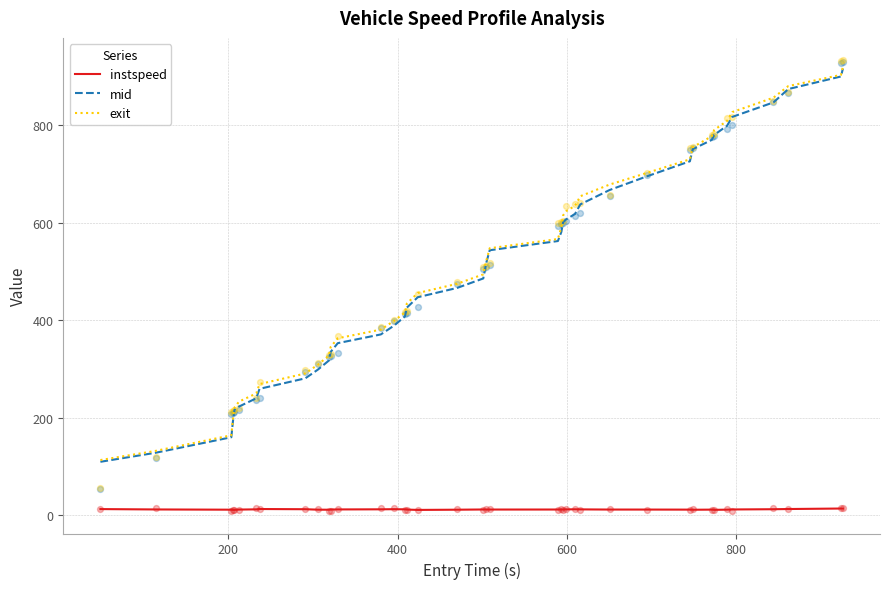

What are all the series names shown in the legend?

instspeed, mid, exit